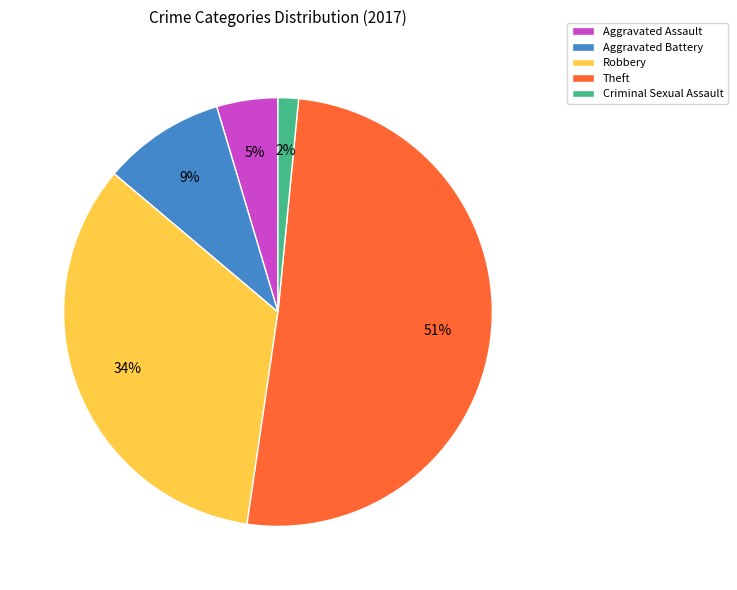

Rank the categories by value from lowest to highest.

Criminal Sexual Assault, Aggravated Assault, Aggravated Battery, Robbery, Theft